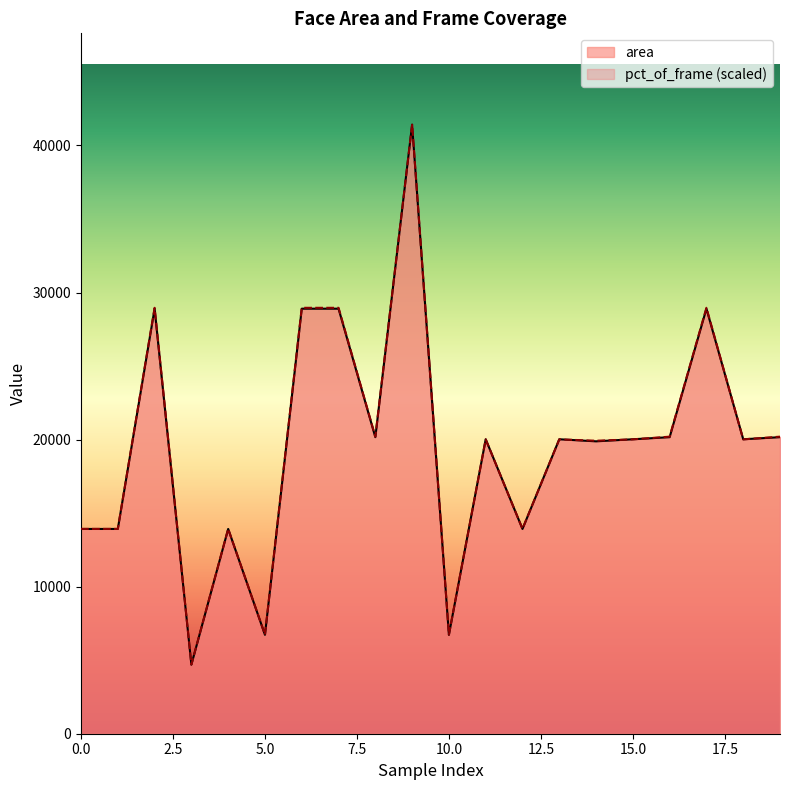

The area series shows 20022.0 at 11. True or false?

True